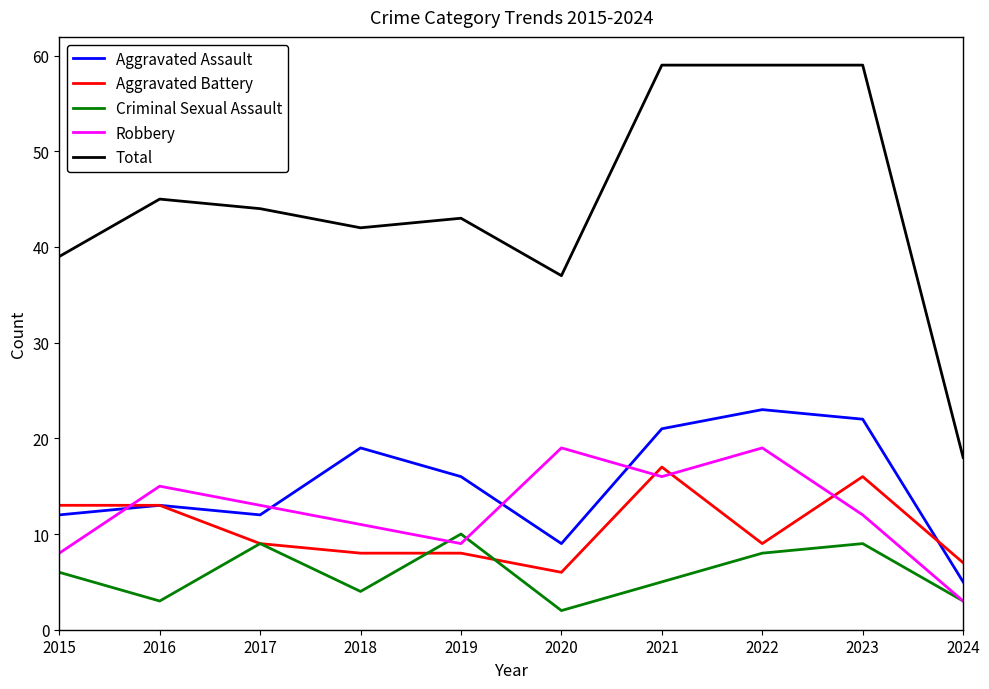

What is the difference between the second highest and second lowest values in the Criminal Sexual Assault series?

6